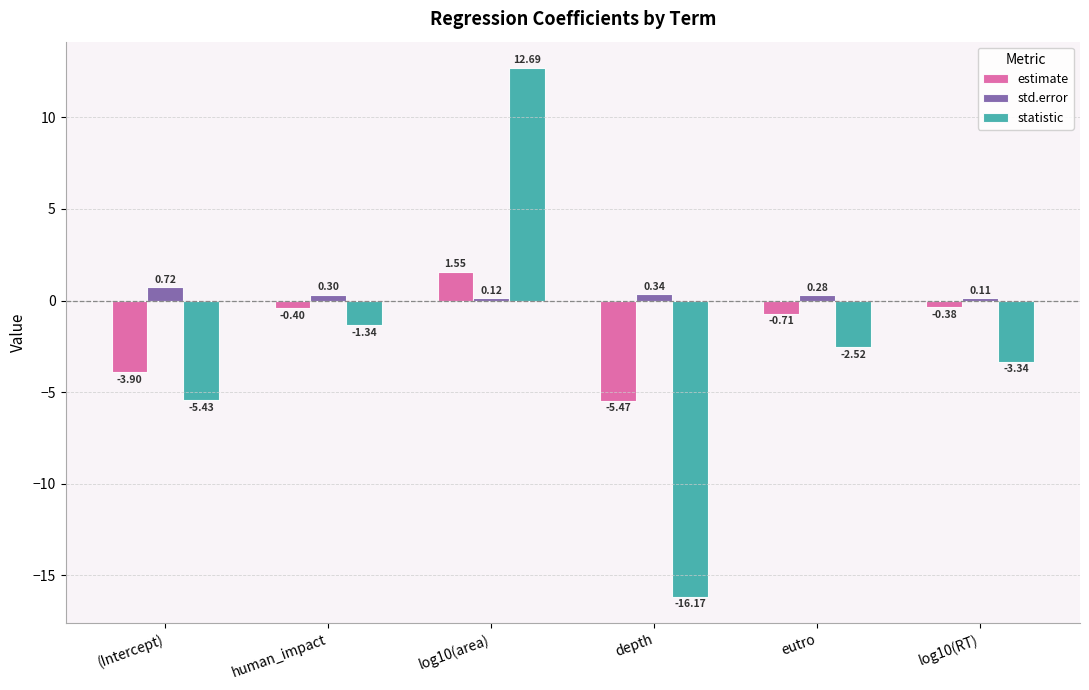

What position from the left is log10(area)?

3